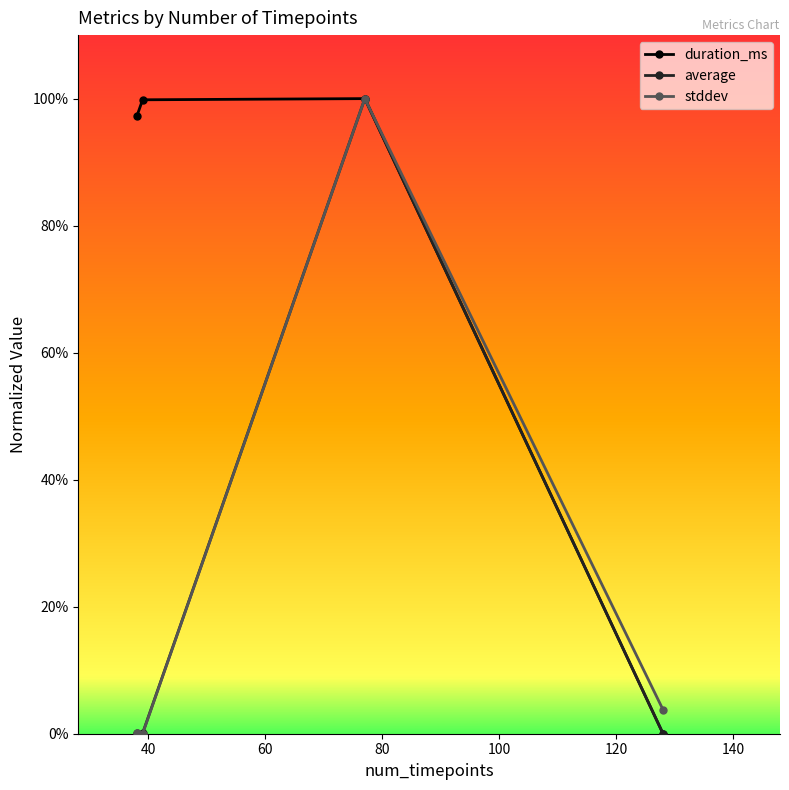

What is the value of the duration_ms point at the 1st from the left?

97.2